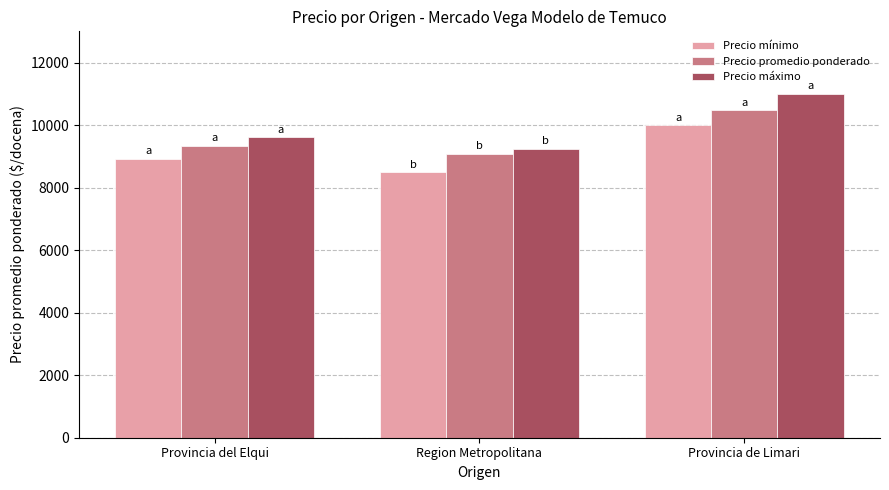

What is the label of the 3rd bar from the left?

Provincia de Limari